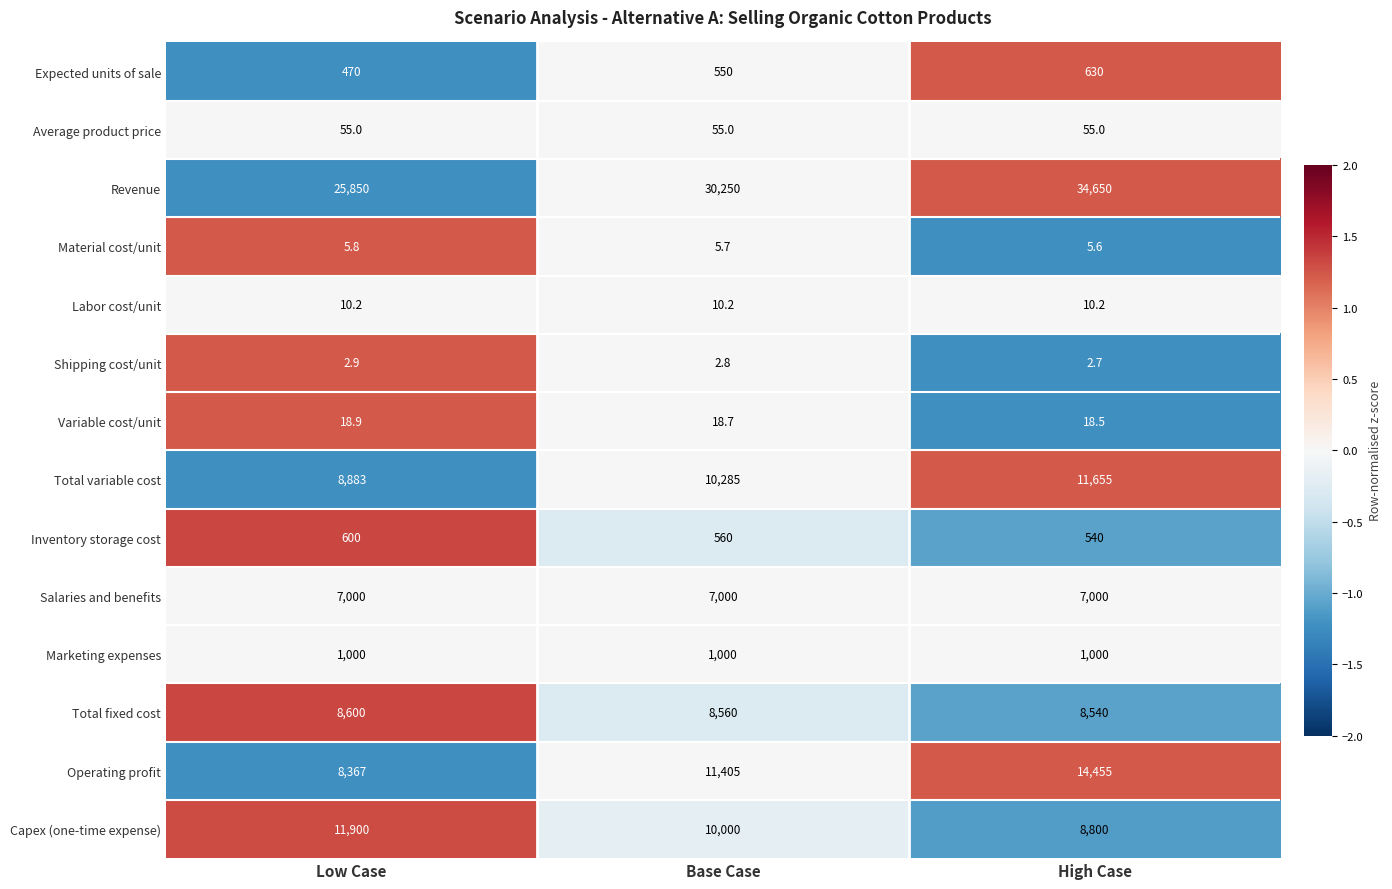

Is it true that Total fixed cost equals 8540.0 at High Case?

True